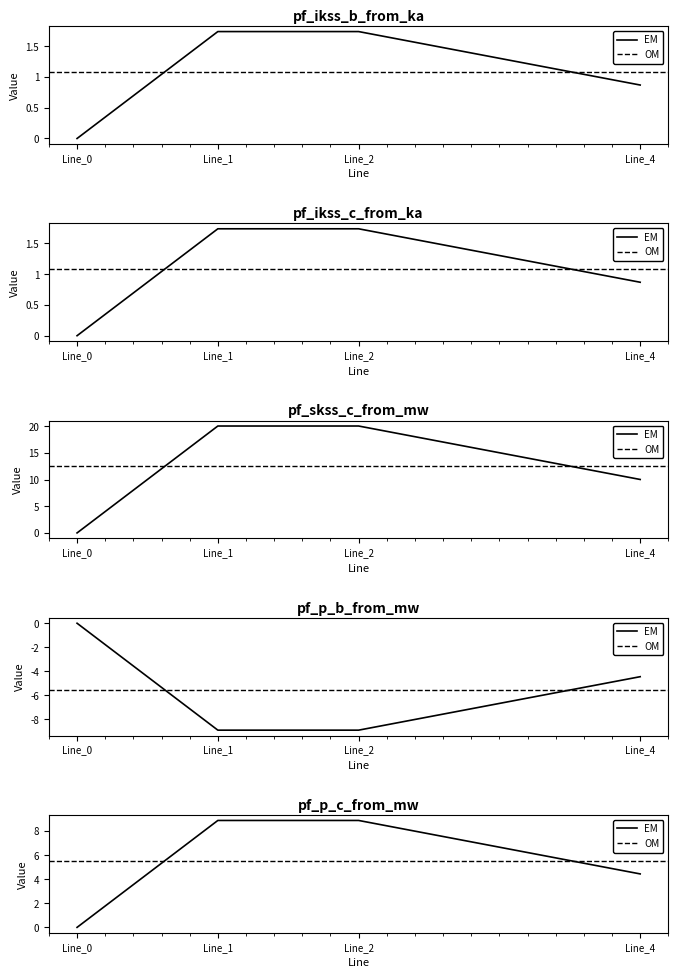

Between Line_0 and Line_1, which series saw the biggest shift?

pf_ikss_b_from_ka